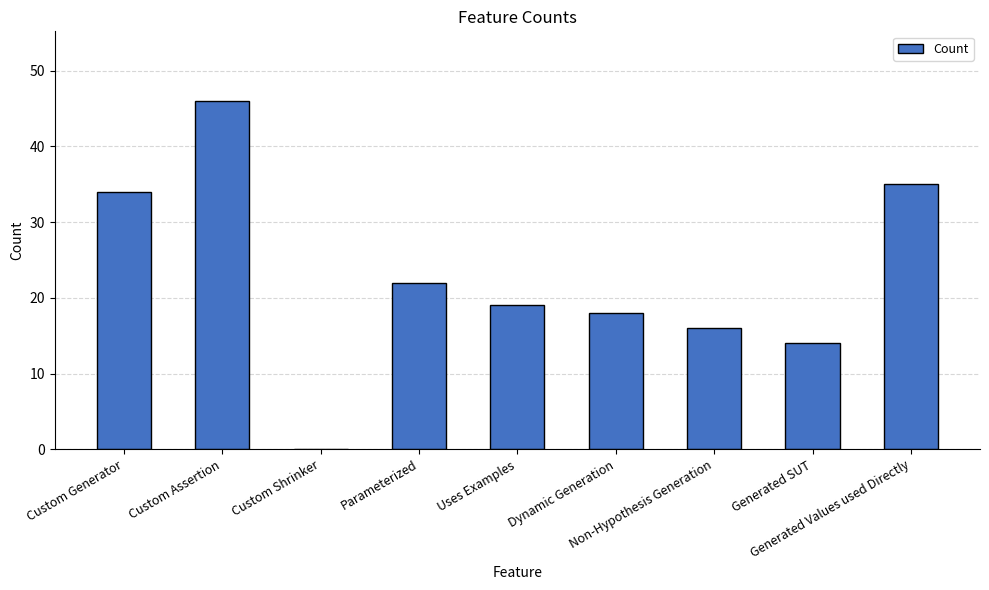

Count the number of categories in the chart.

9